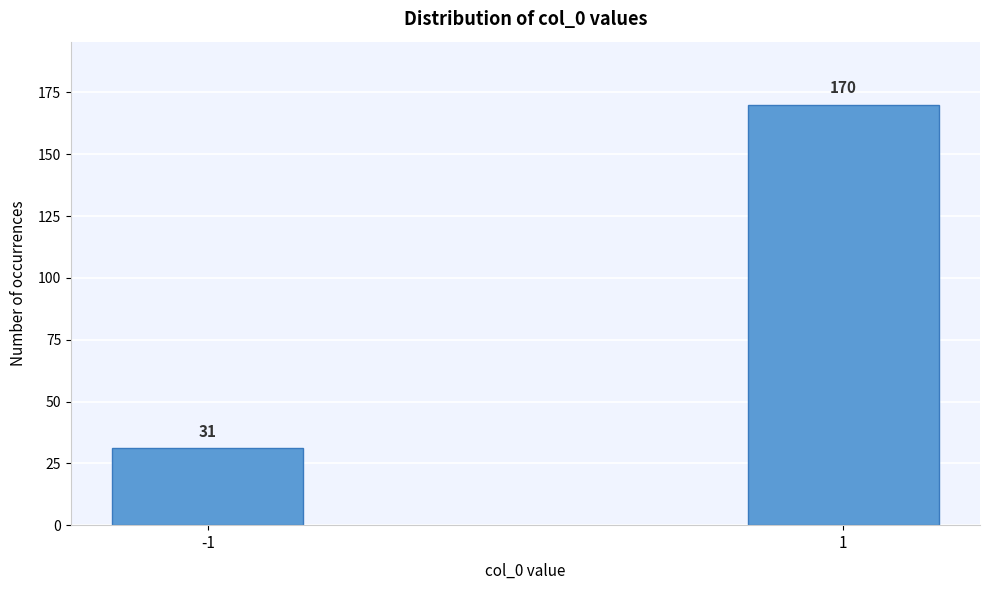

Reading left to right, extract all data points from this chart.

-1=31	1=170